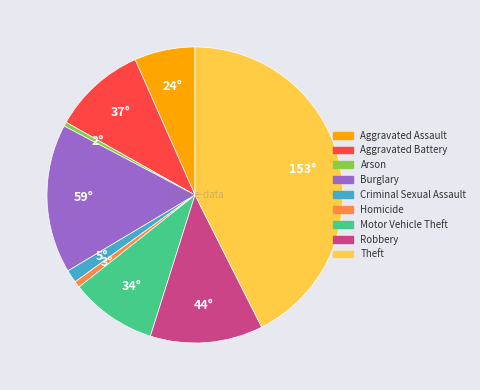

Do Arson and Homicide together represent more than half of the pie?

No